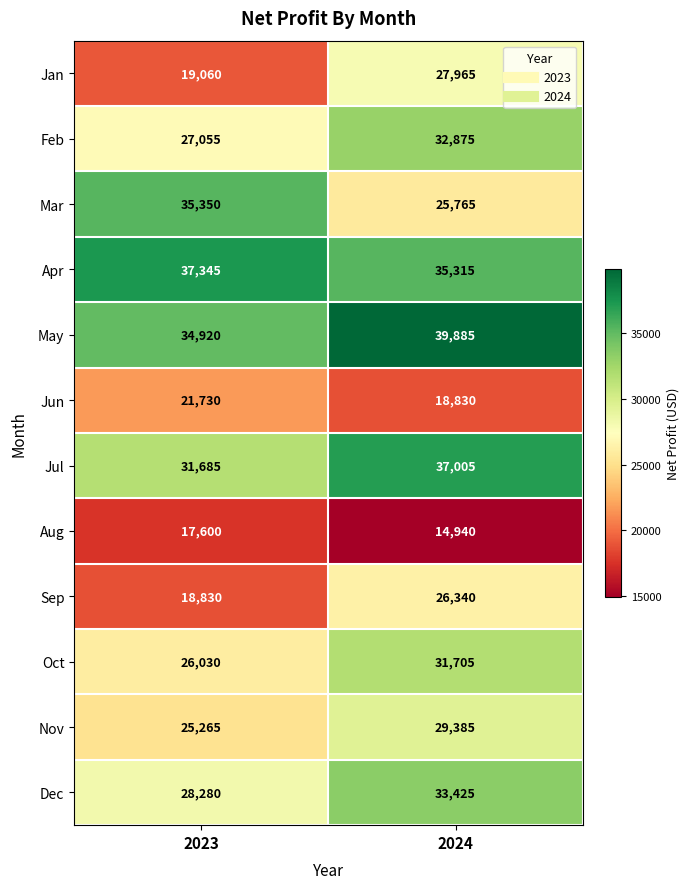

What is the greatest value displayed?

39885